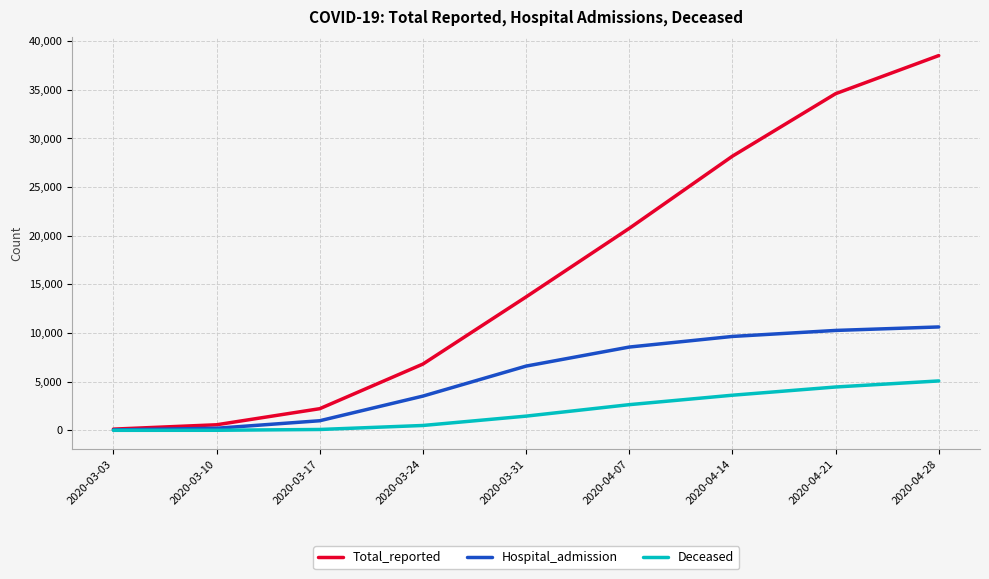

Is the value of Hospital_admission at 2020-04-07 greater than the value of Deceased at 2020-03-17?

Yes